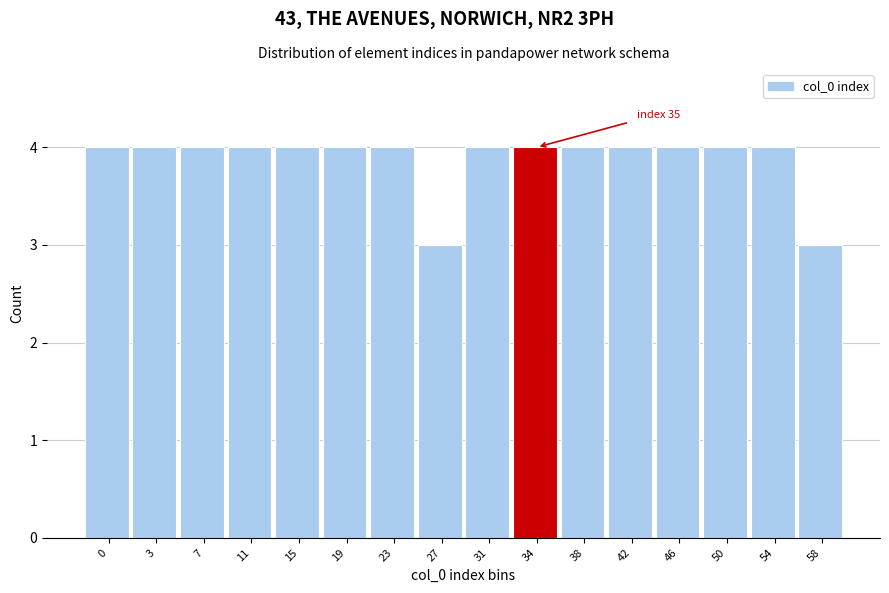

Reading left to right, extract all data points from this chart.

0=4	3=4	7=4	11=4	15=4	19=4	23=4	27=3	31=4	34=4	38=4	42=4	46=4	50=4	54=4	58=3